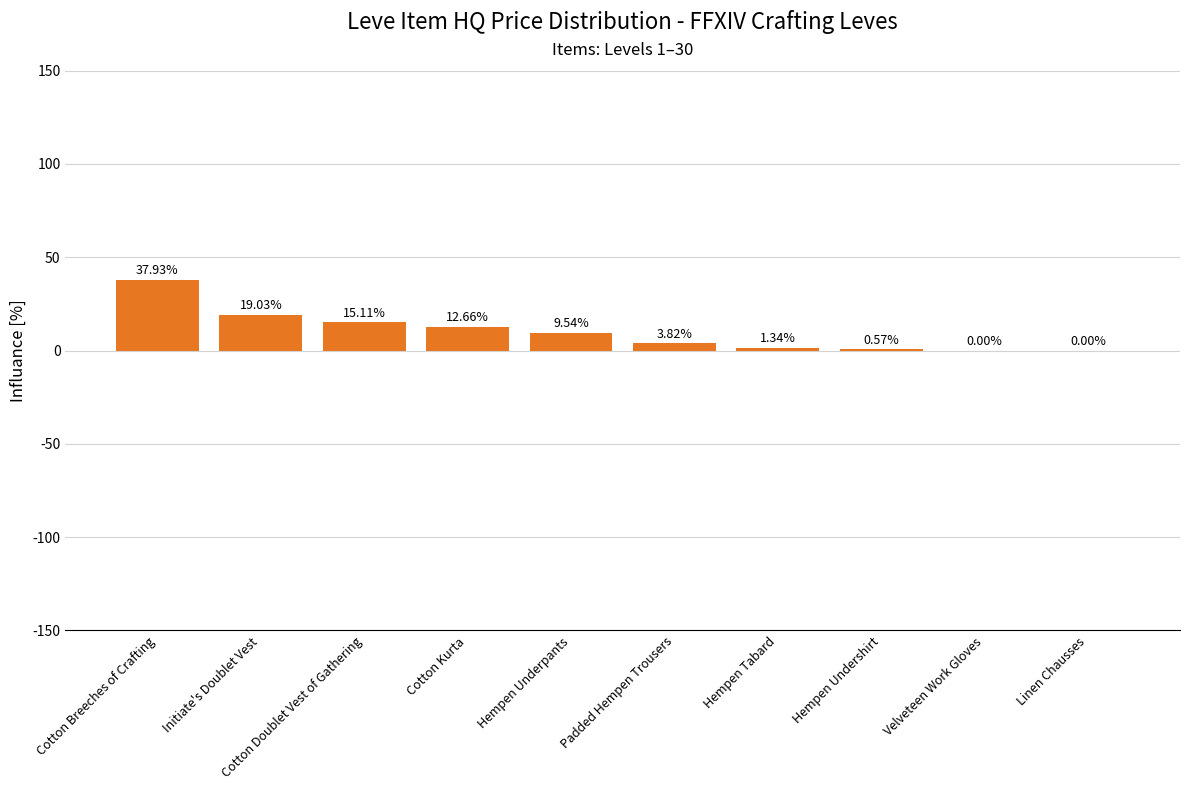

What is the change in value from Initiate's Doublet Vest to Linen Chausses?

-19.0